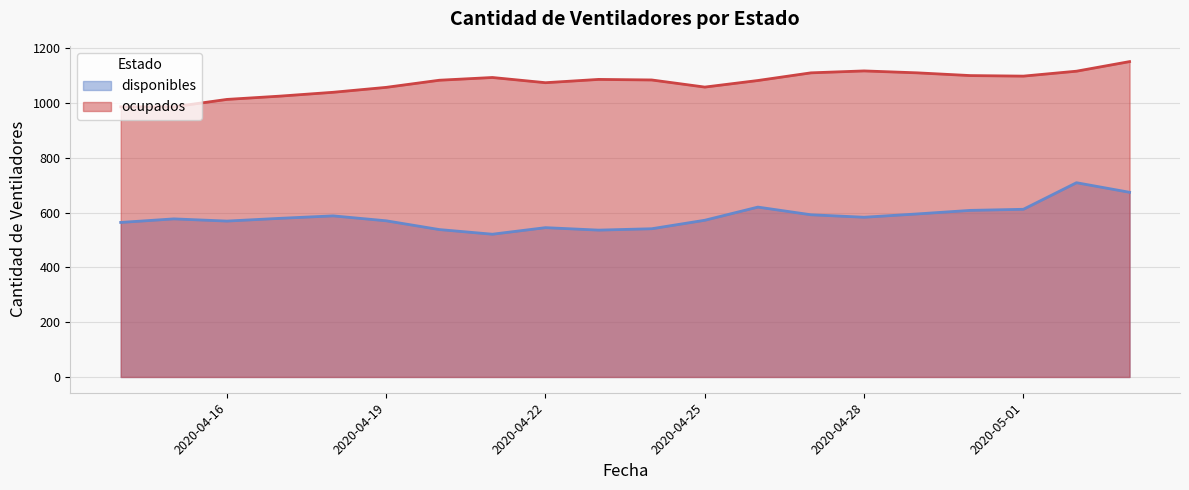

What is the total value across all series at 2020-04-30?

1708